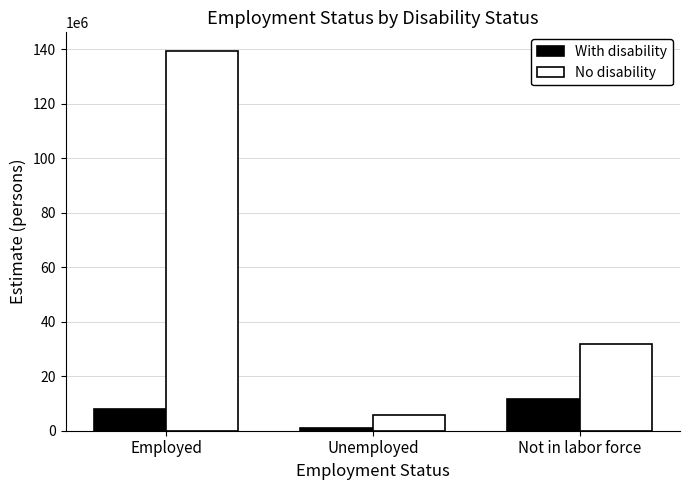

Reading left to right, list all the values displayed in this chart.

With disability: 7888441	916589	11468995
No disability: 139278084	5952566	31998539